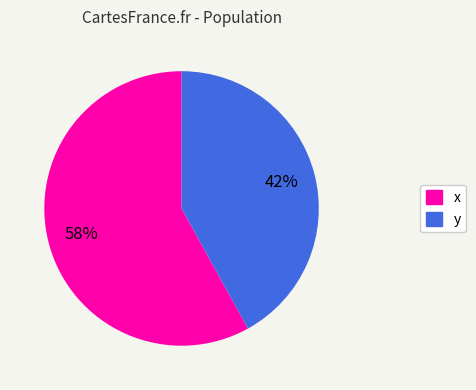

Count the number of slices in the pie.

2